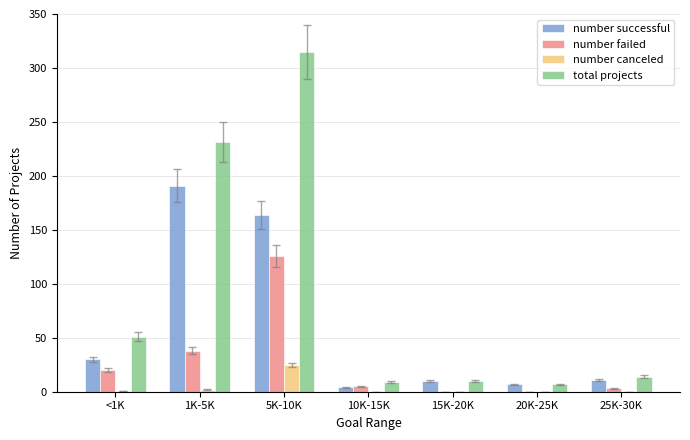

Count the number of categories in the chart.

7